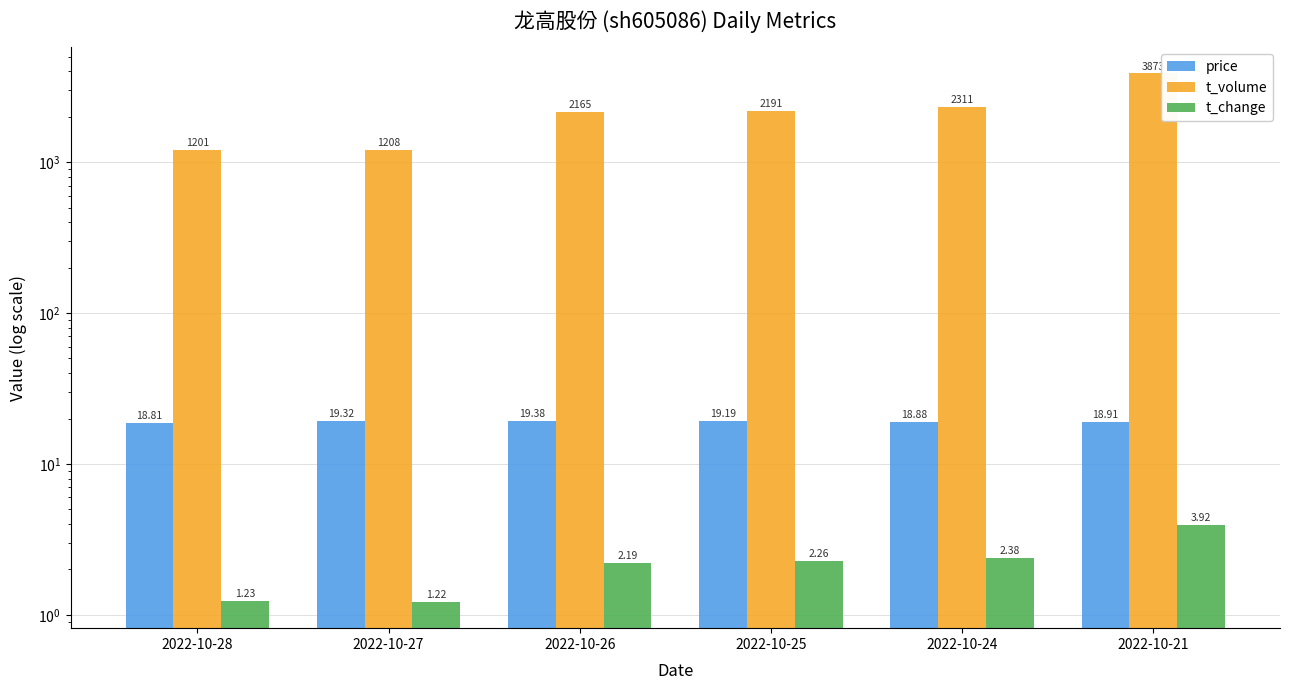

Which series changed the most between 2022-10-25 and 2022-10-21?

t_volume